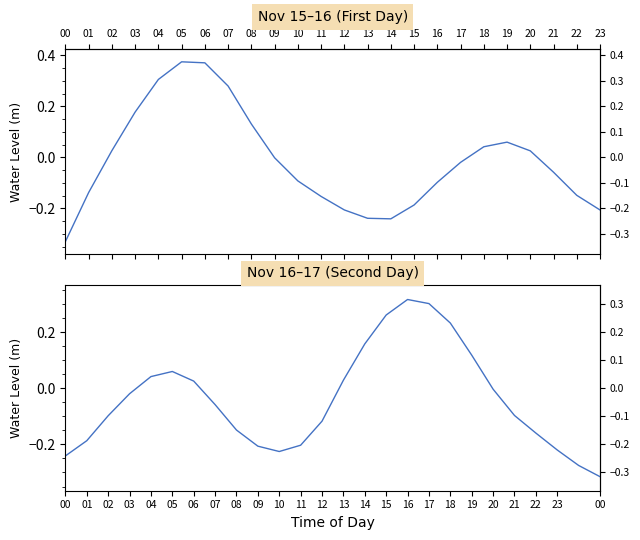

What is the minimum value shown in the chart?

-0.3